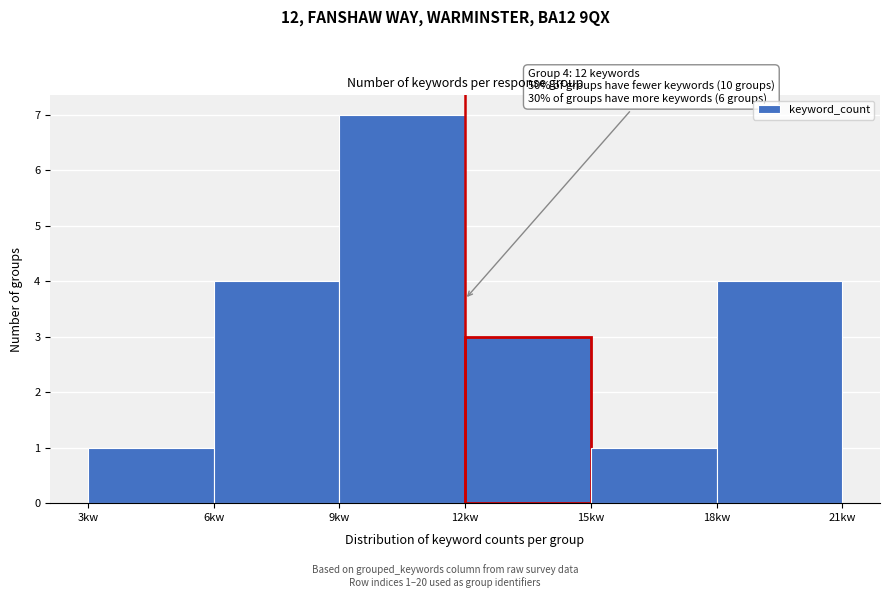

Which range on the x-axis has the tallest bar?

9 to 12